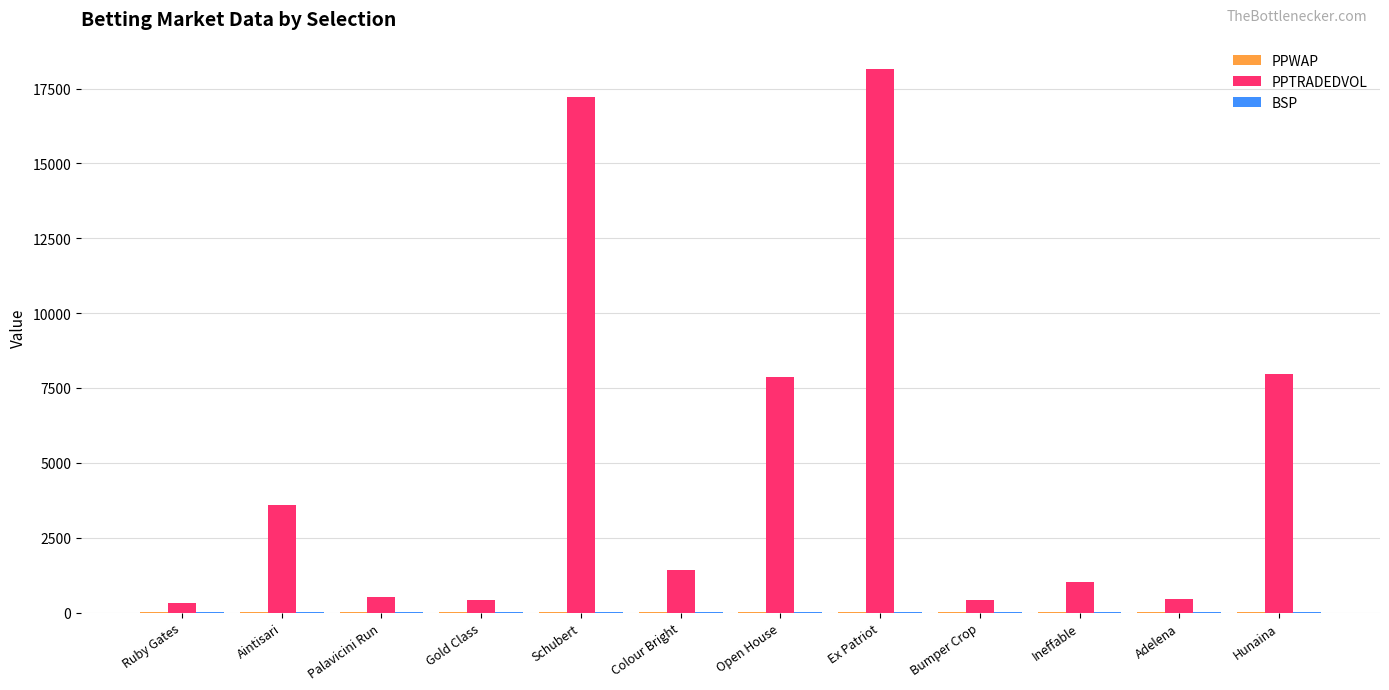

The value of PPTRADEDVOL at Ex Patriot is 31441.4. True or false?

False